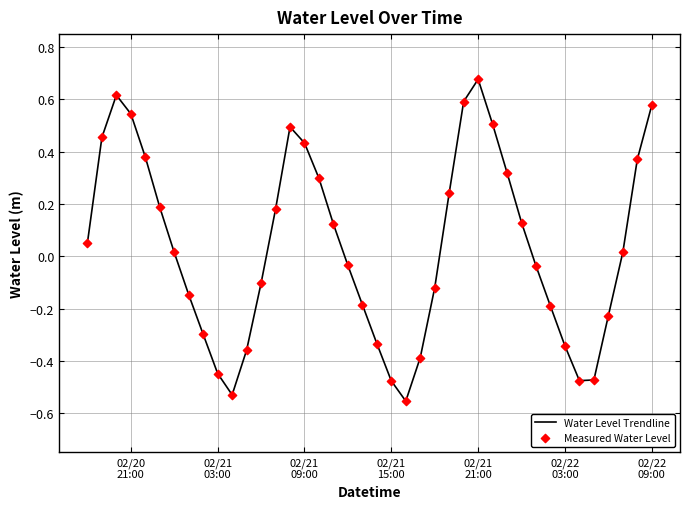

What is the difference between the maximum and minimum values?

1.2